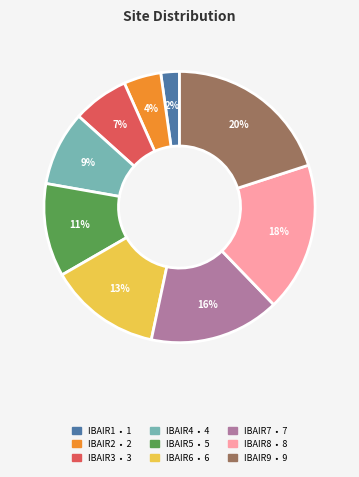

Which has a higher value, IBAIR6 or IBAIR2?

IBAIR6